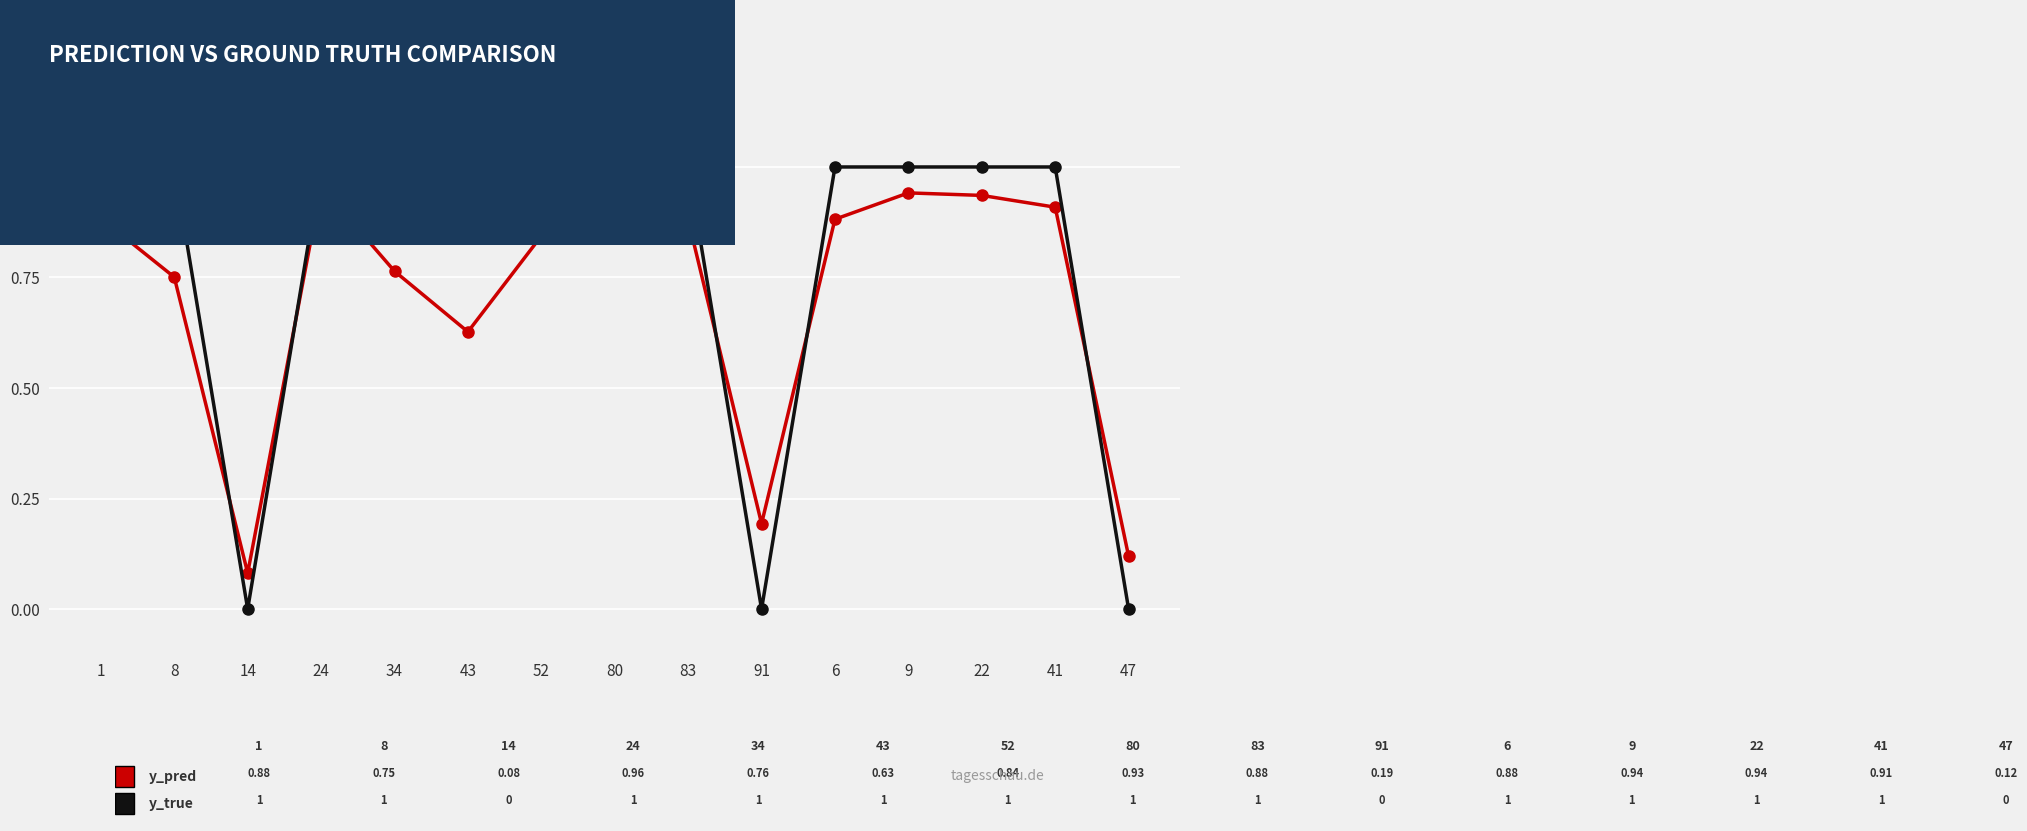

What is the total value across all series at 8?

1.8